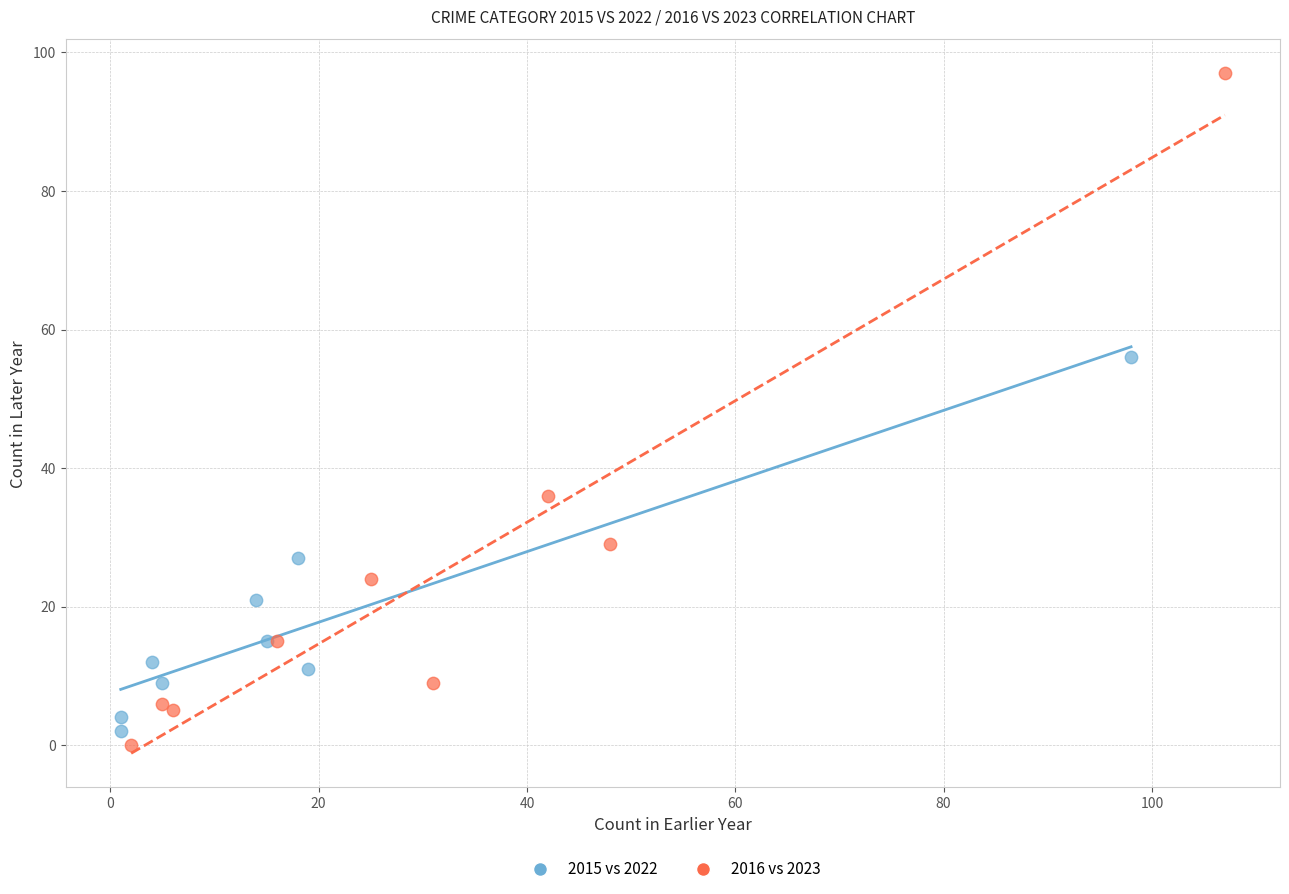

What are all the series names shown in the legend?

2015 vs 2022, 2016 vs 2023